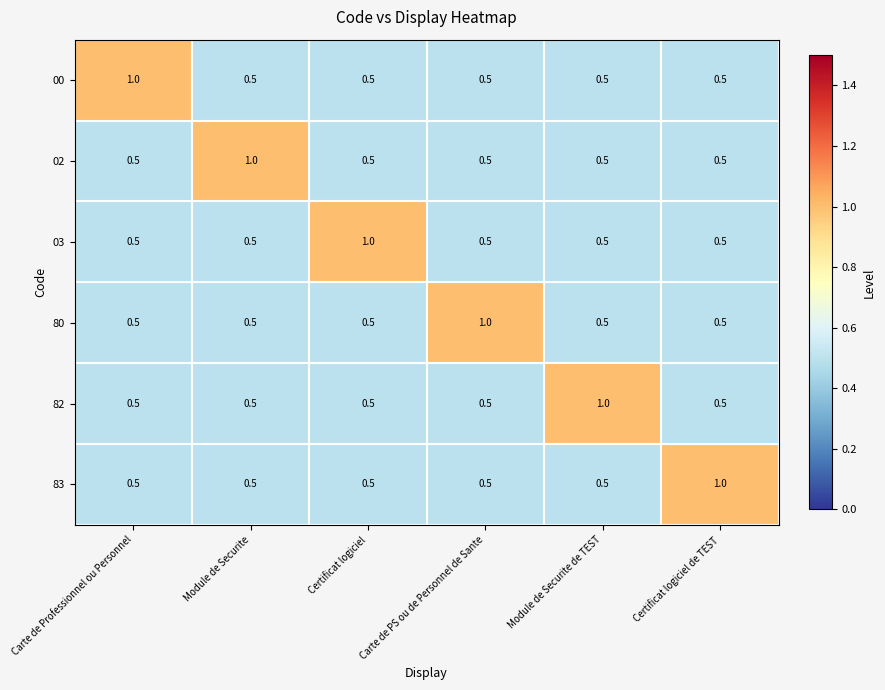

At how many categories does at least one series exceed 0?

6